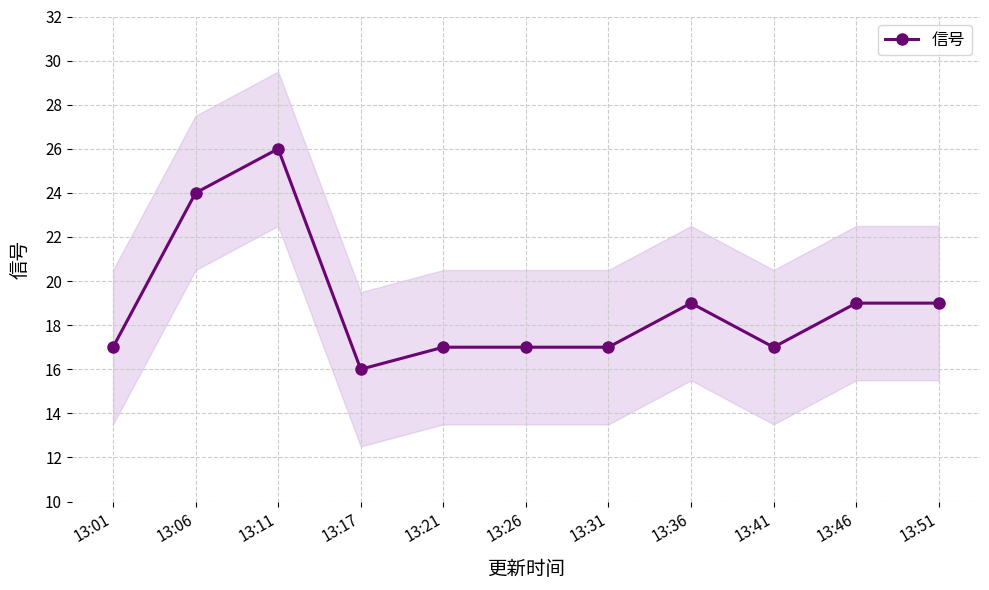

How many distinct data groups are displayed?

1